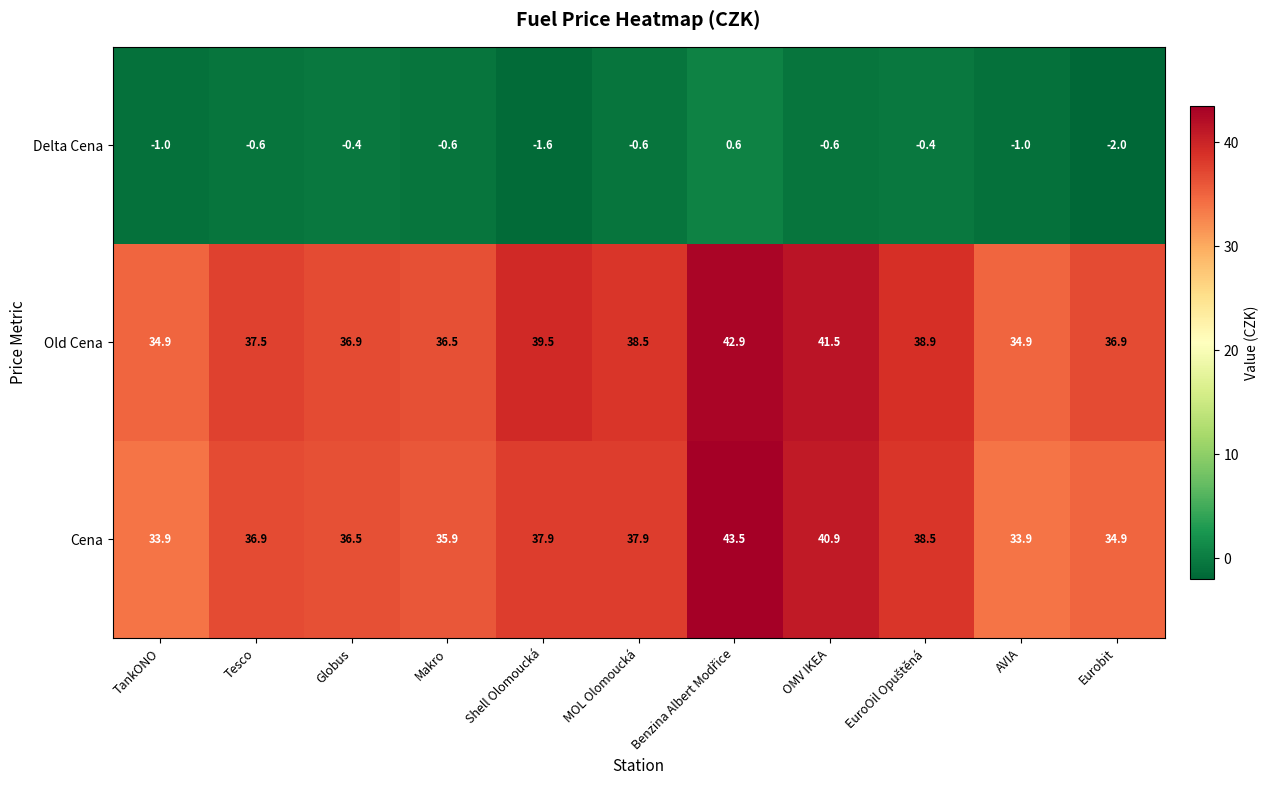

What is the difference between the maximum and second lowest values in the Delta Cena series?

2.2